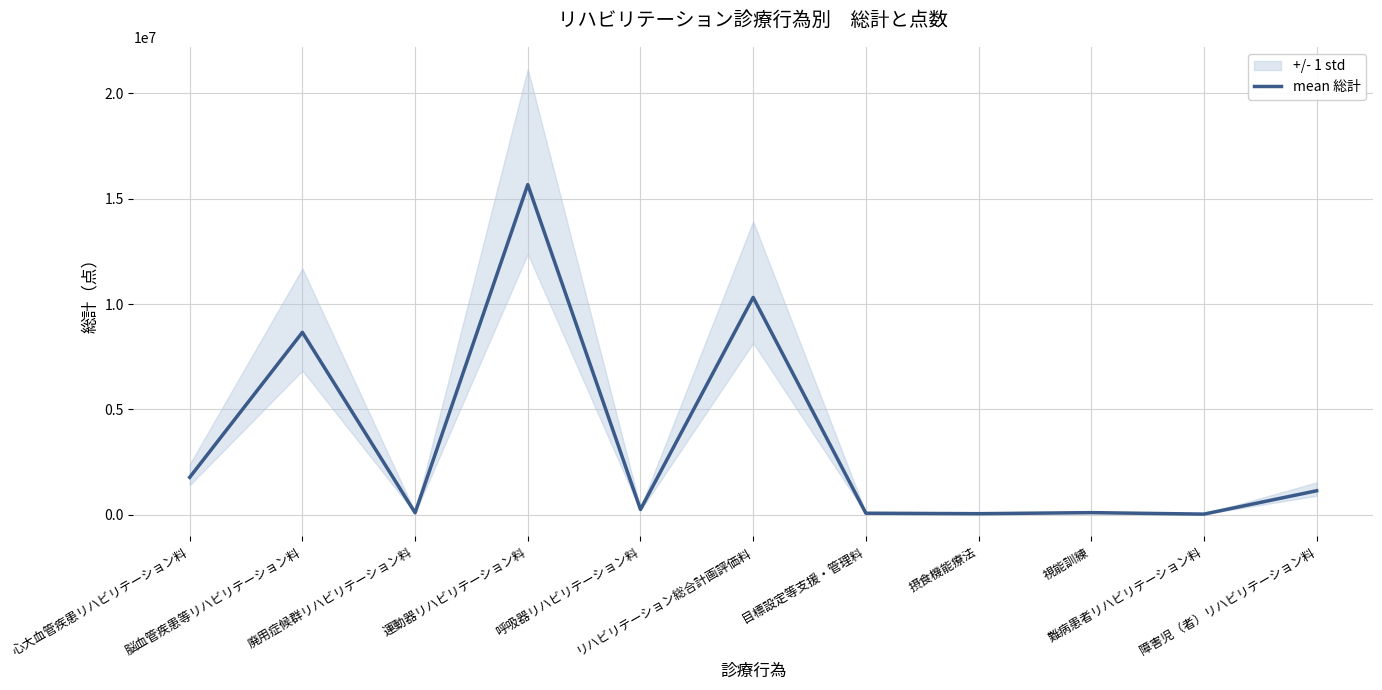

Which label corresponds to the largest value in the chart?

運動器リハビリテーション料